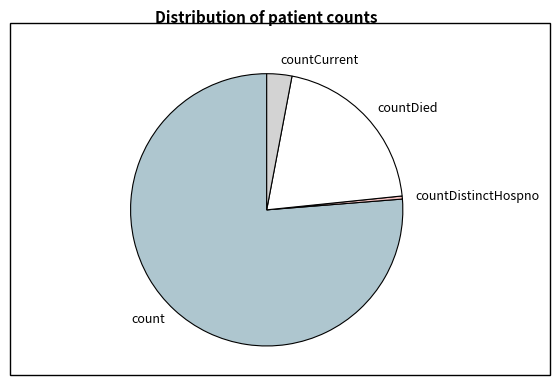

What is the ratio of the value at countDied to the value at count?

0.3